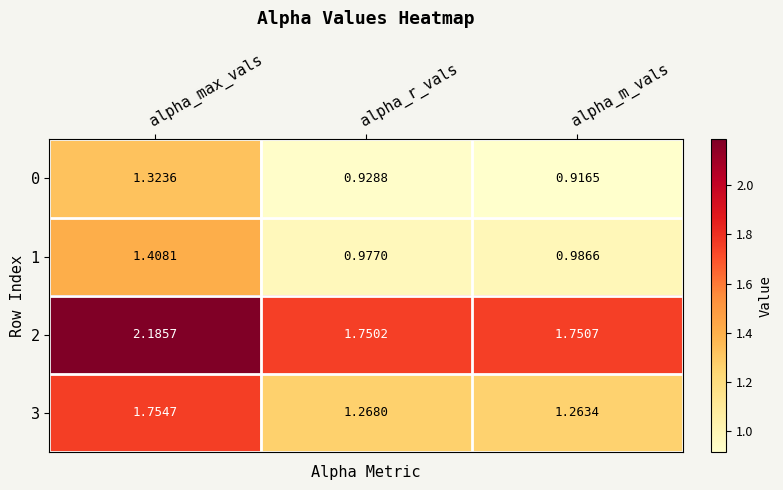

At which label does 3 reach its peak?

alpha_max_vals